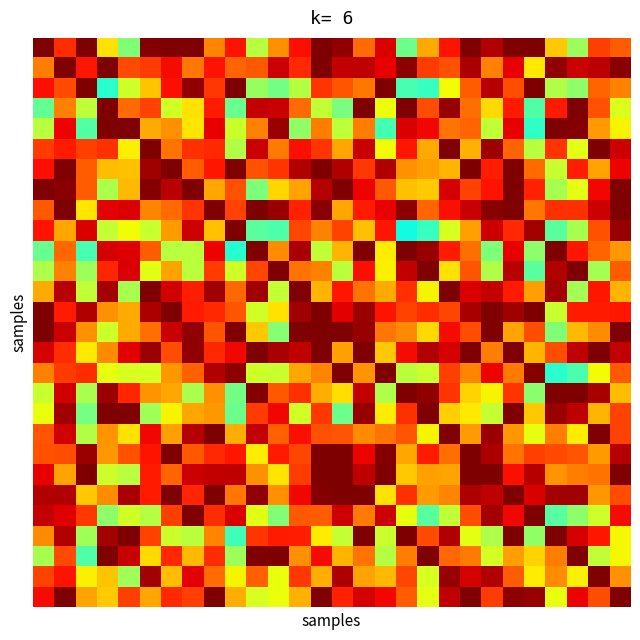

At which category does the chart reach its minimum across all series?

17